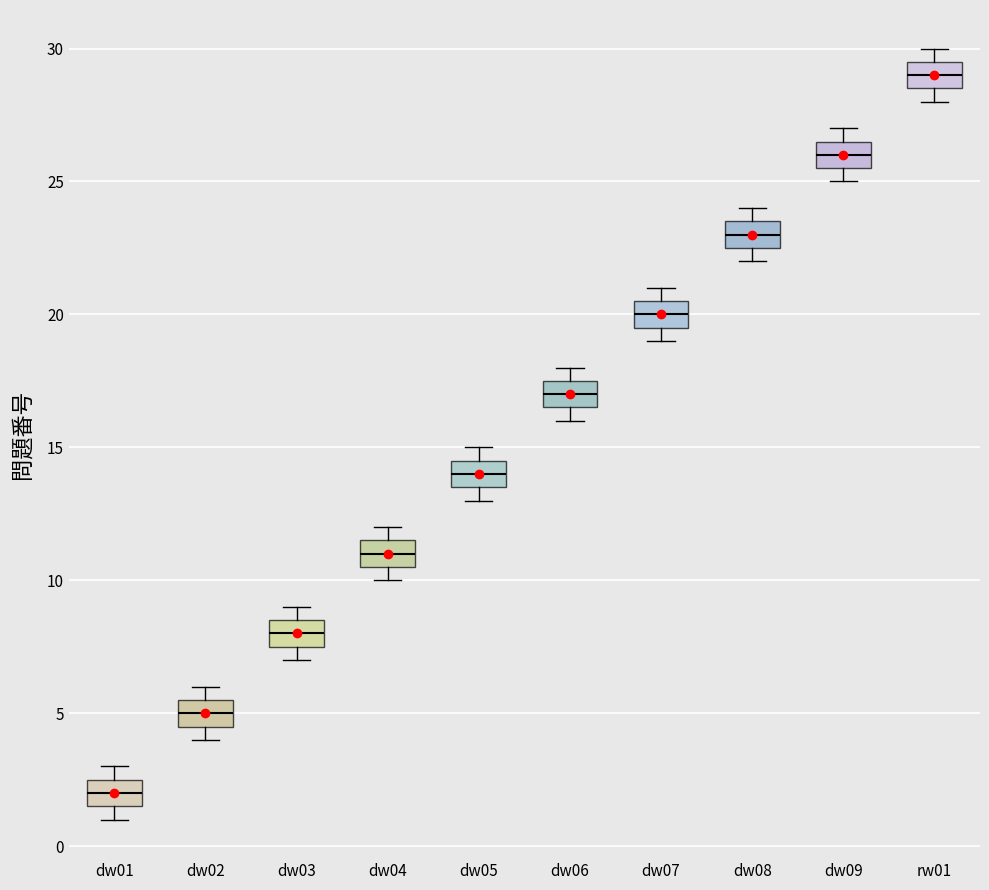

Where does the median line of the box for dw09 sit on the y-axis? The values are not printed on the chart, so give them approximately, as read against the axis.

26.0